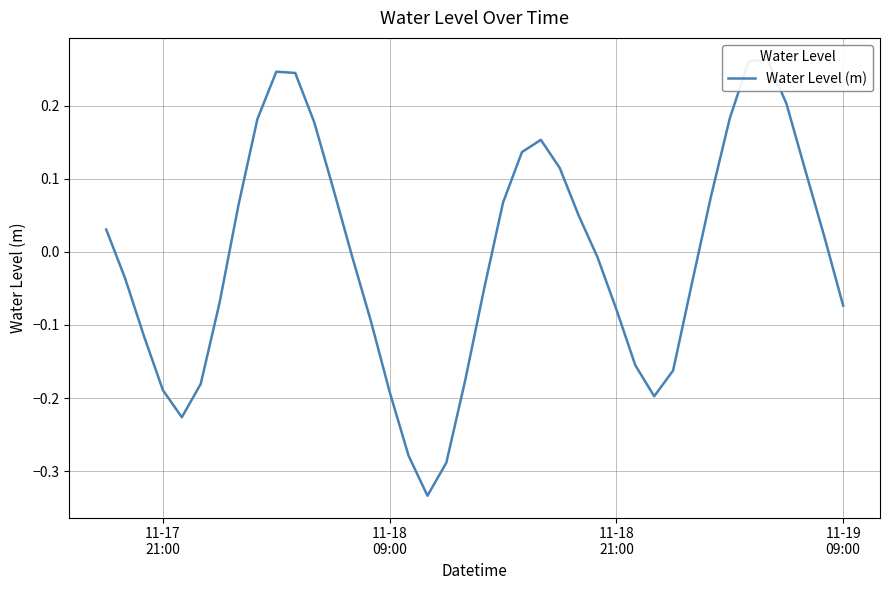

True or false: the data shows -0.0 at 14.

False